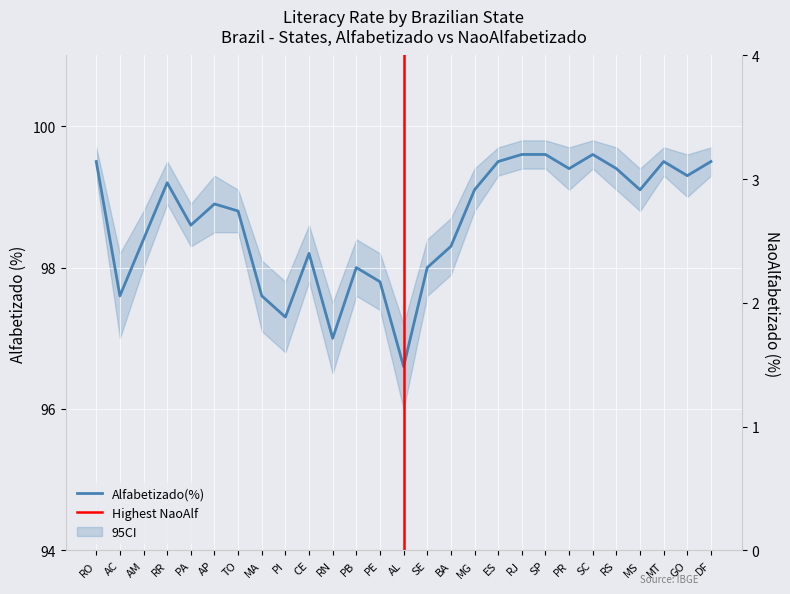

What is the greatest value displayed?

99.6